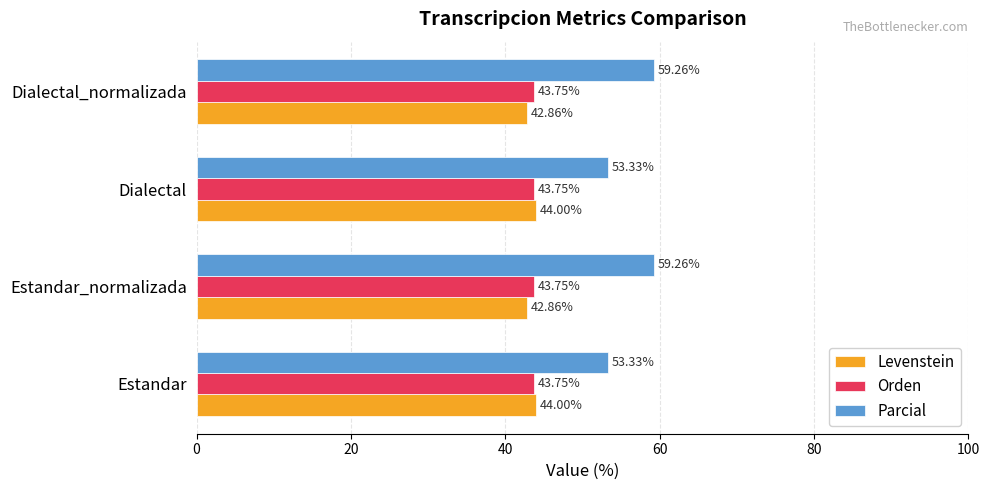

At how many categories does at least one series exceed 47?

4